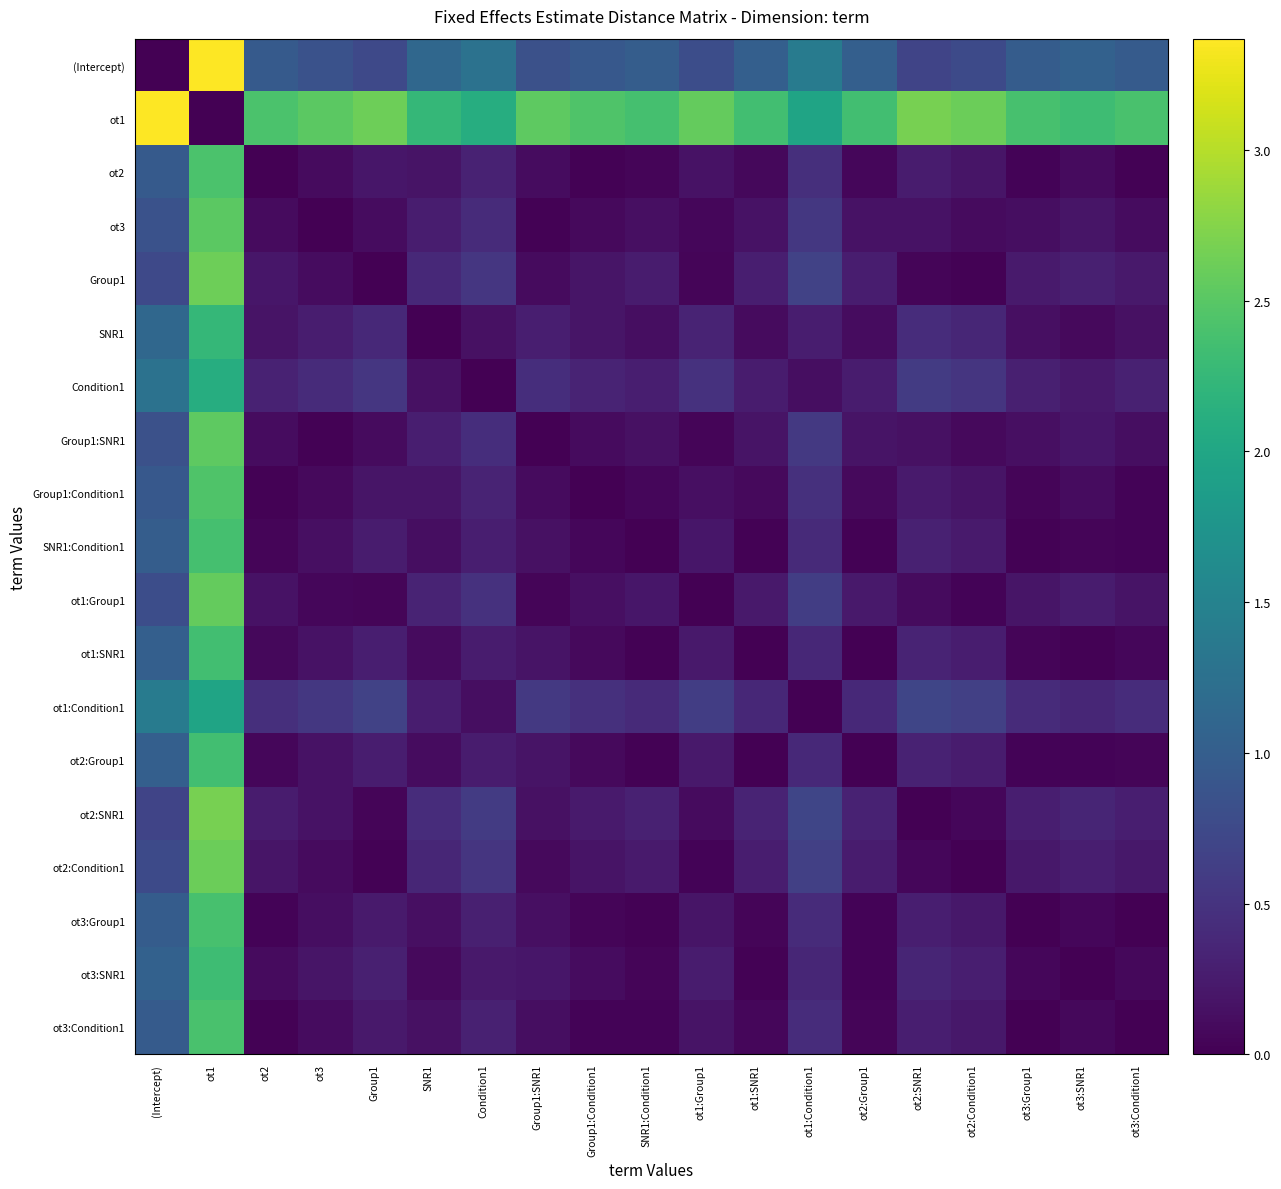

Rank the series by their maximum value, from highest to lowest.

(Intercept), ot1, ot2:SNR1, Group1, ot2:Condition1, ot1:Group1, Group1:SNR1, ot3, Group1:Condition1, ot2, ot3:Condition1, ot3:Group1, SNR1:Condition1, ot2:Group1, ot1:SNR1, ot3:SNR1, SNR1, Condition1, ot1:Condition1